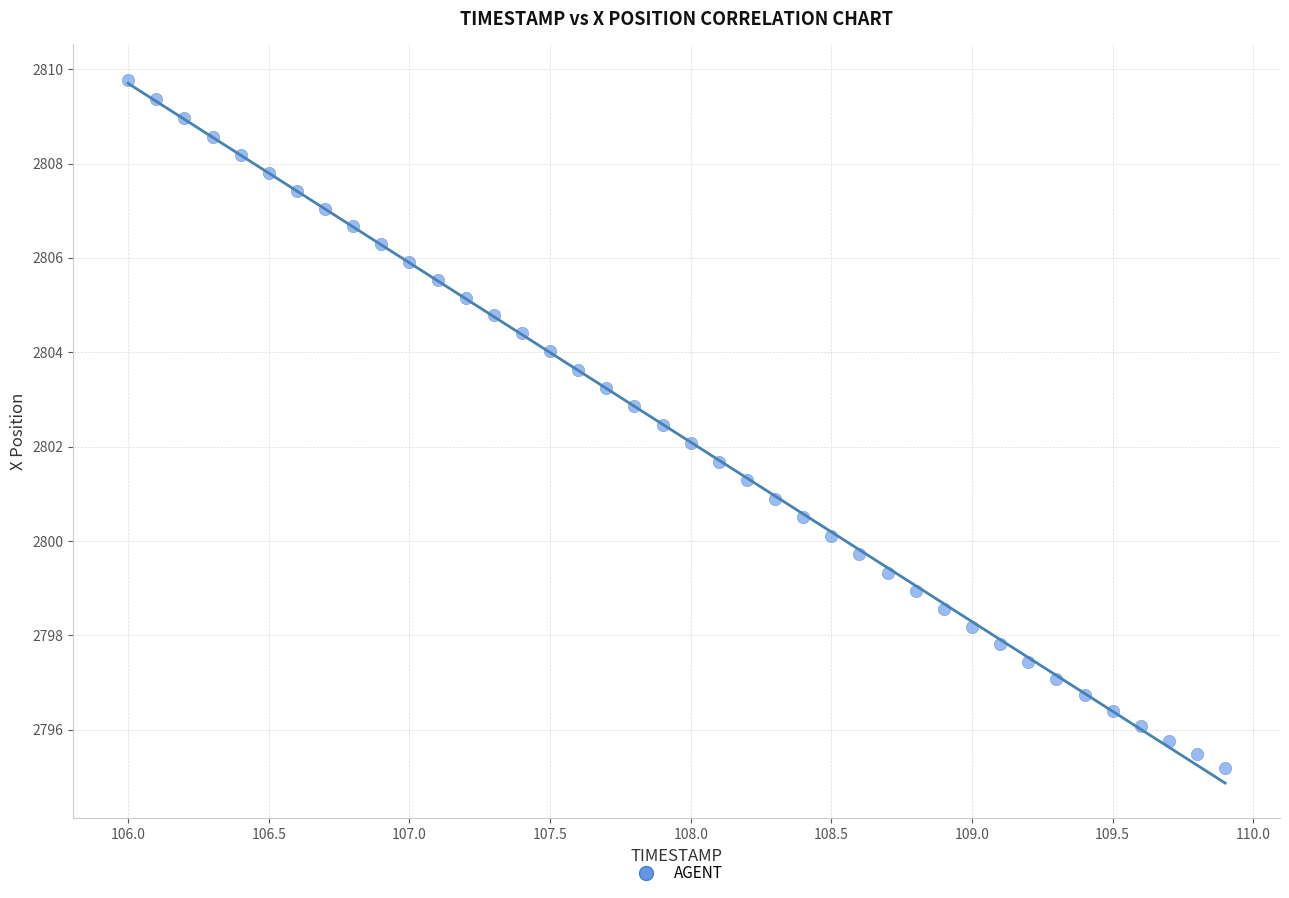

What is the range of X values (max minus min)?

3.9